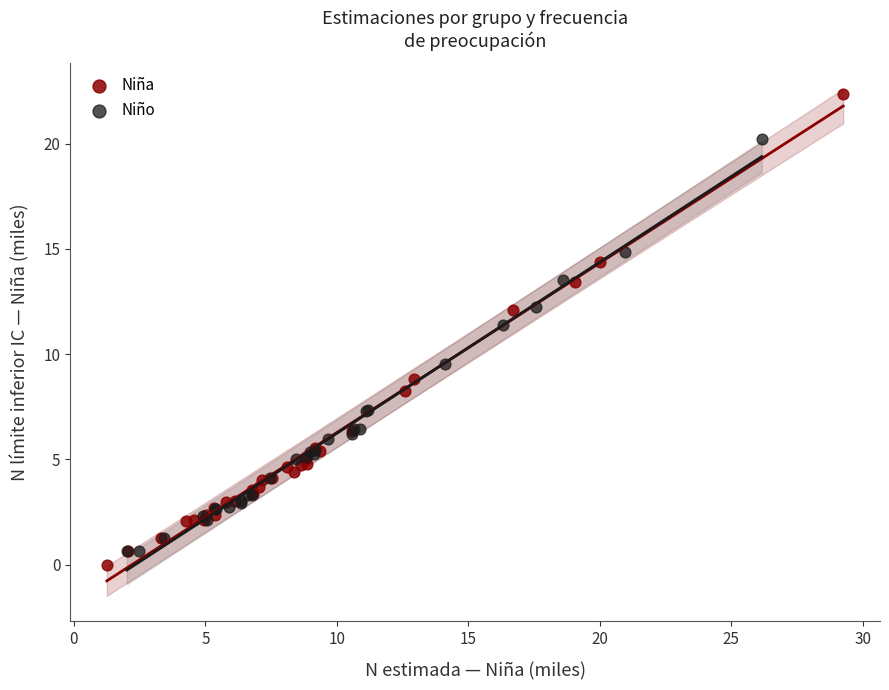

Which series has the largest Y range (max minus min)?

Niña